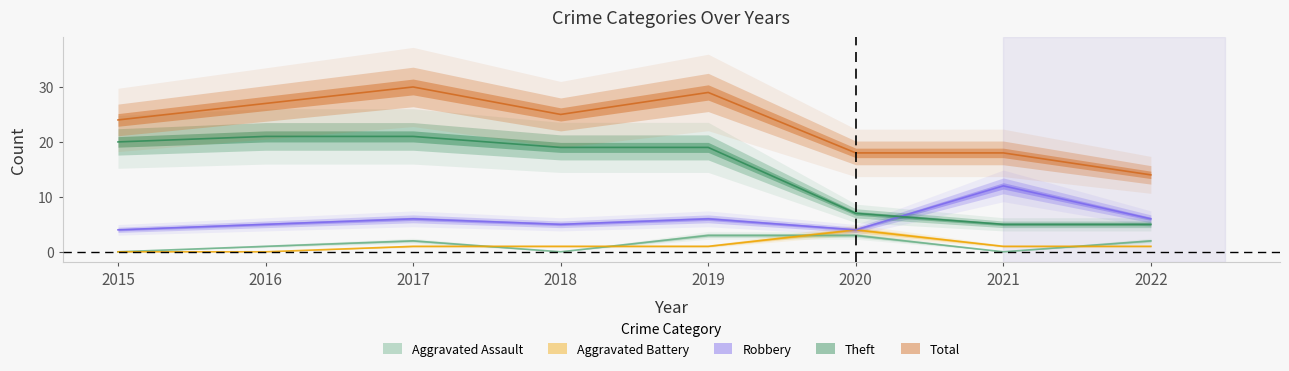

List the labels in order of Aggravated Battery value, smallest first.

2015, 2016, 2017, 2018, 2019, 2021, 2022, 2020